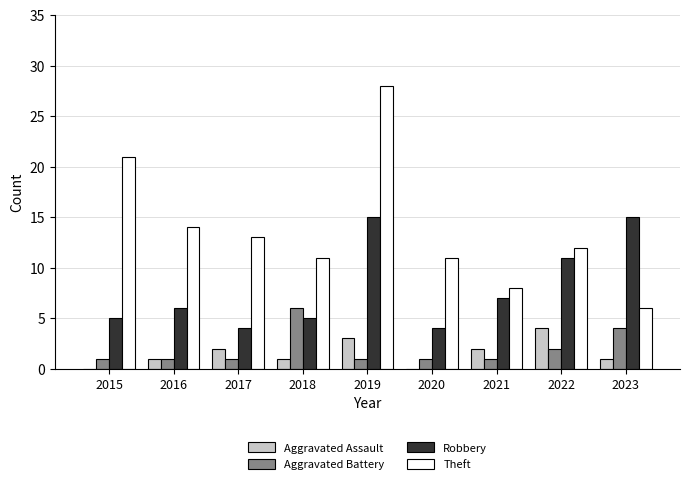

What is the maximum value shown in the chart?

28